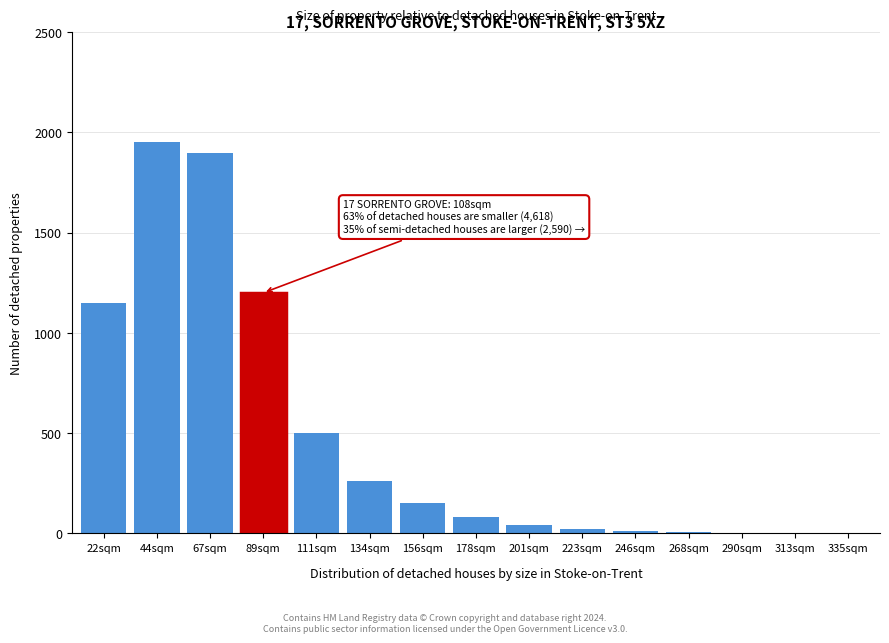

The chart shows a value of 1200 at 89sqm. True or false?

True